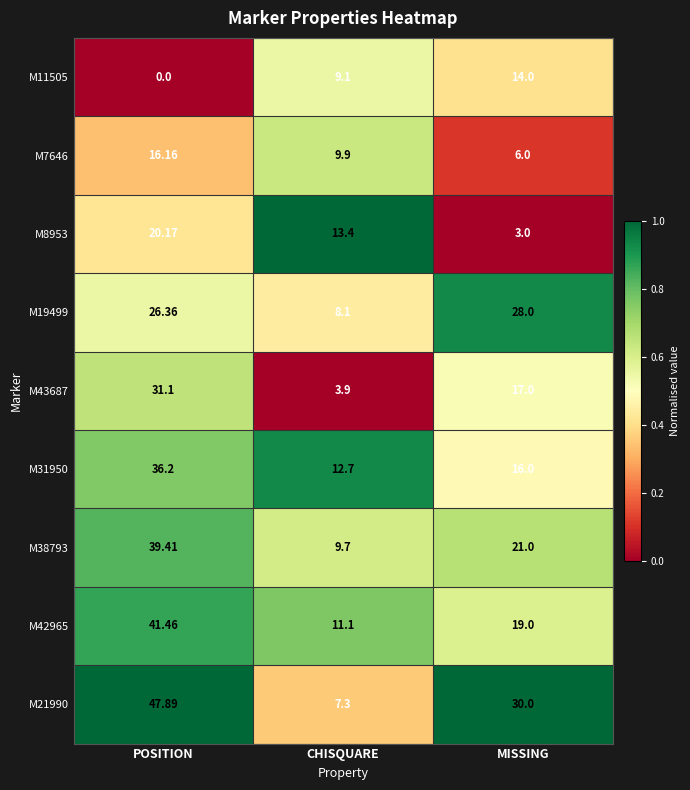

At which category does the chart reach its minimum across all series?

POSITION